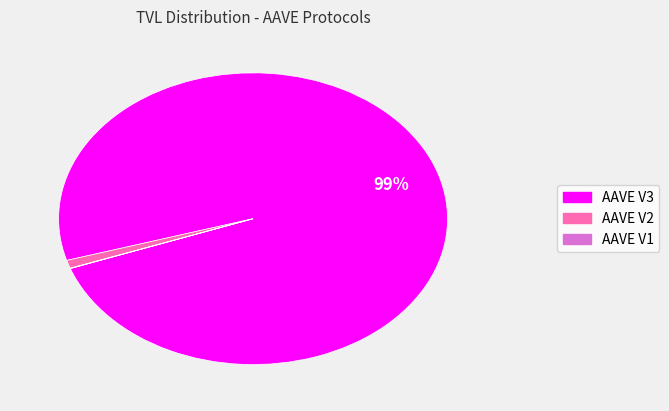

Which category has the biggest portion of the pie?

AAVE V3